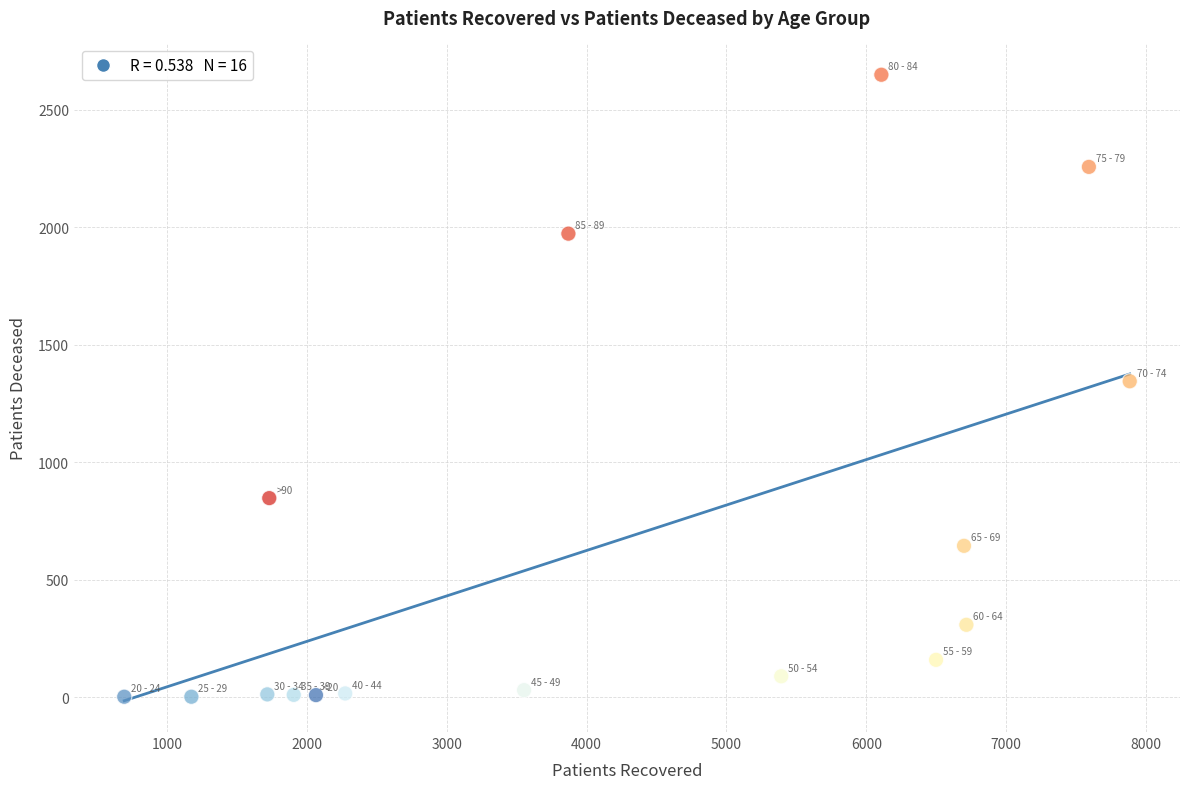

What is the range of Y values (max minus min)?

2646